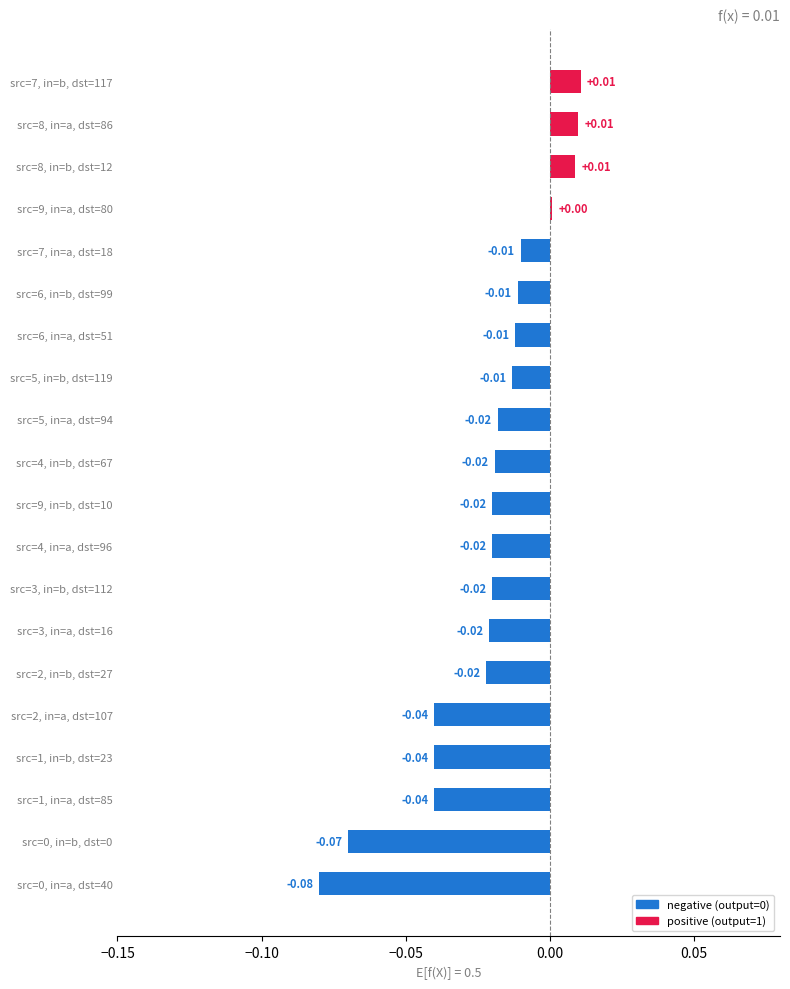

The value at 9 is 0. True or false?

True